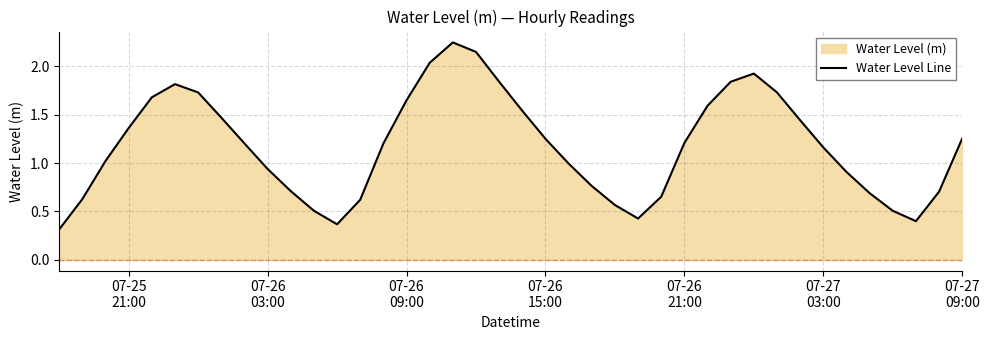

What is the value of the 14th point from the left?

0.6